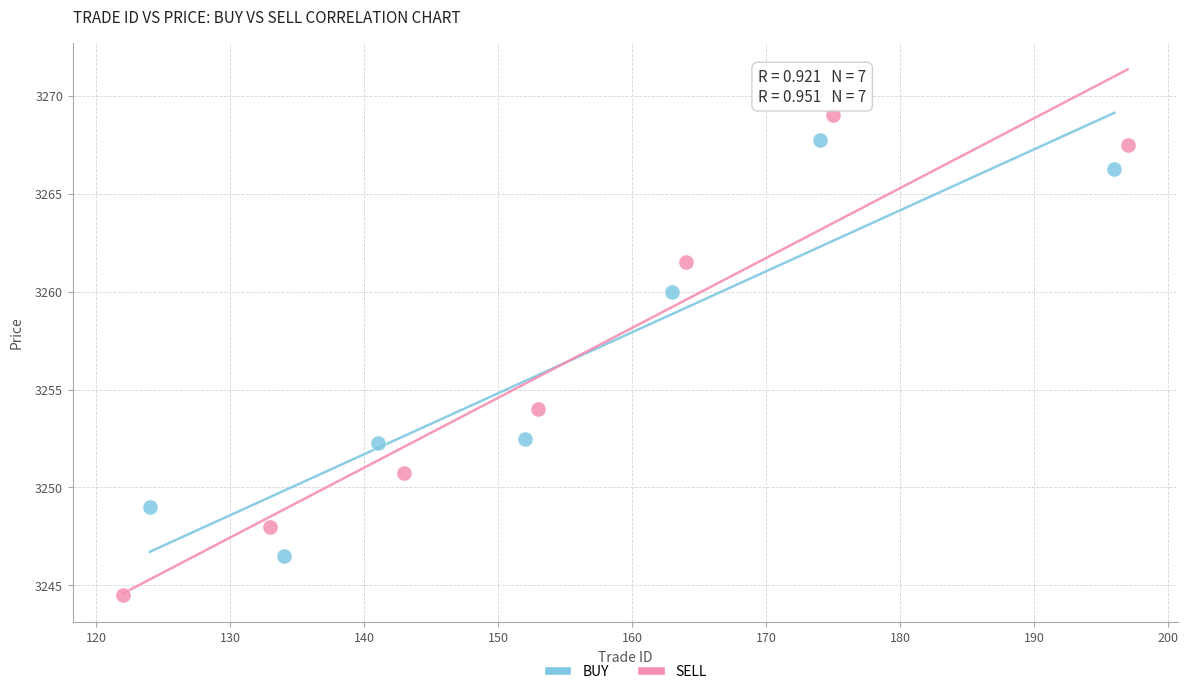

What are all the series names shown in the legend?

BUY, SELL